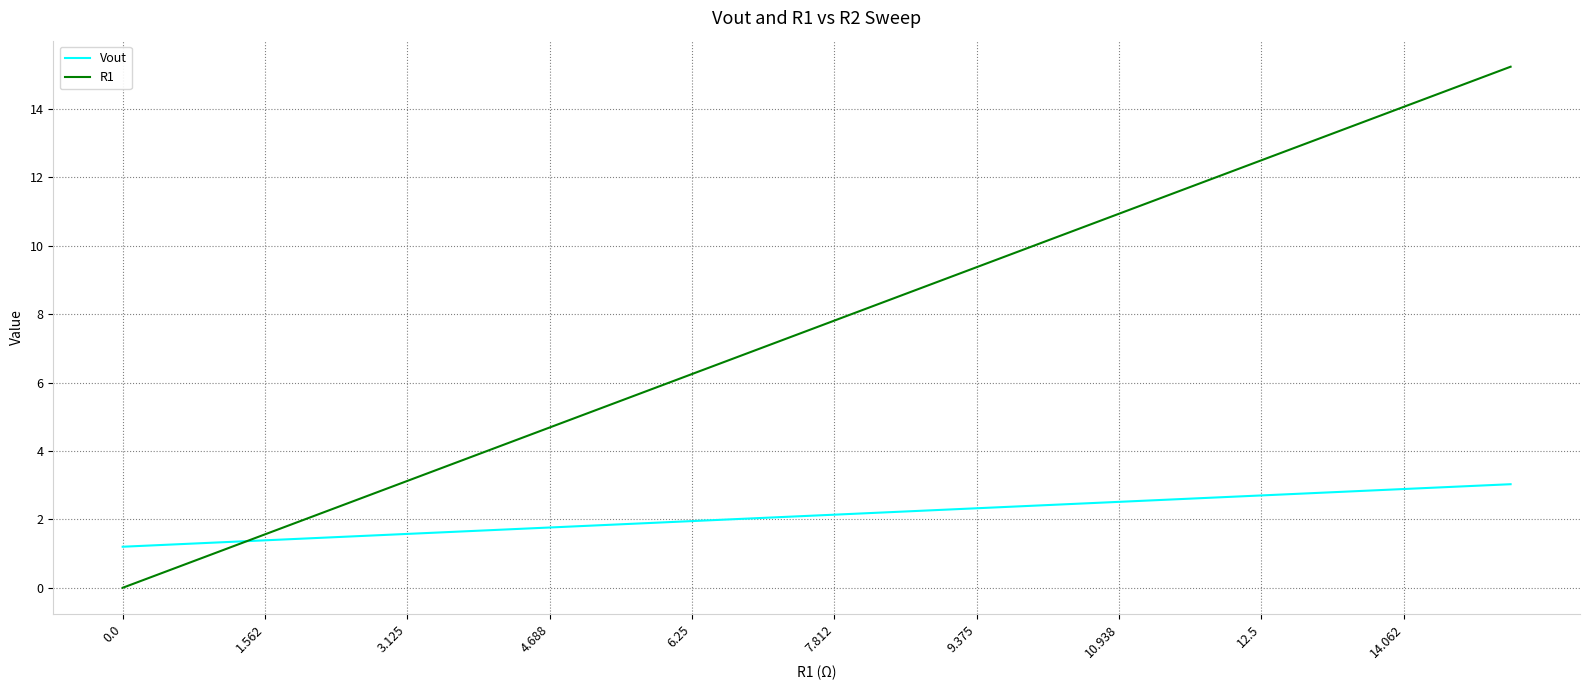

Rank the series by their average value, from lowest to highest.

Vout, R1